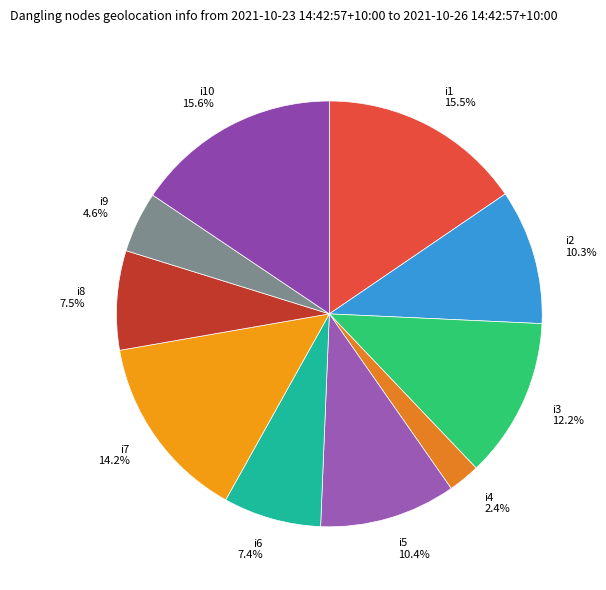

Which slice is the smallest?

i4 2.4%